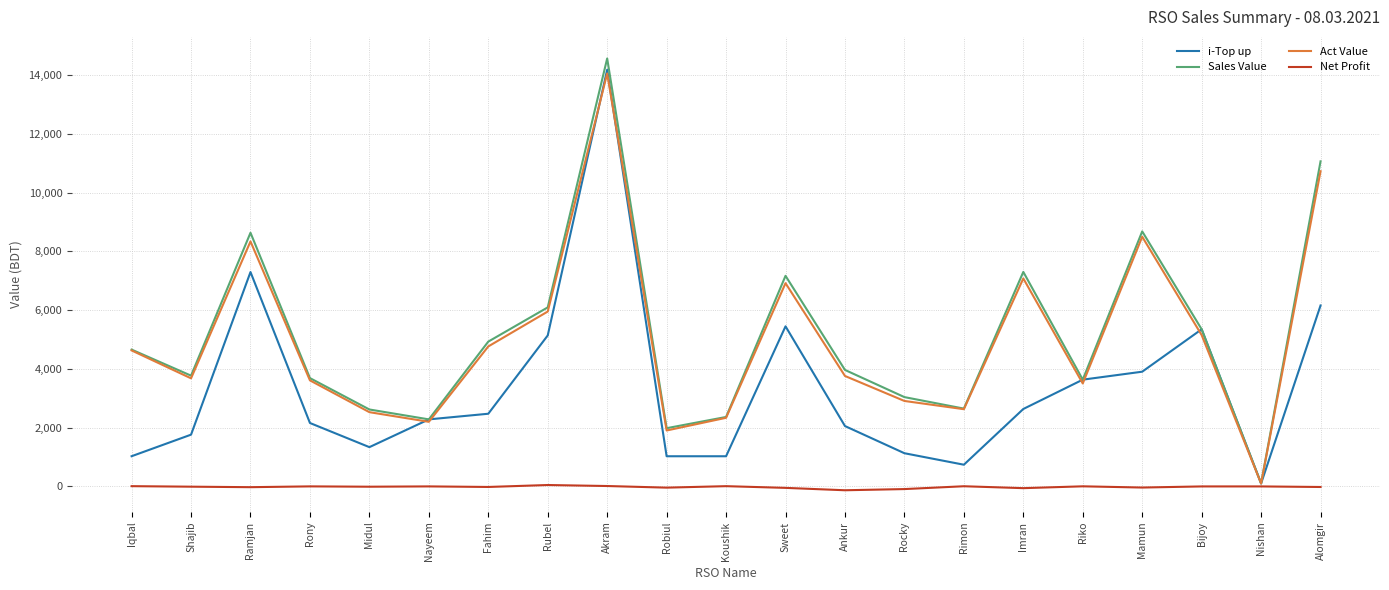

What is the minimum value shown in the chart?

-129.5